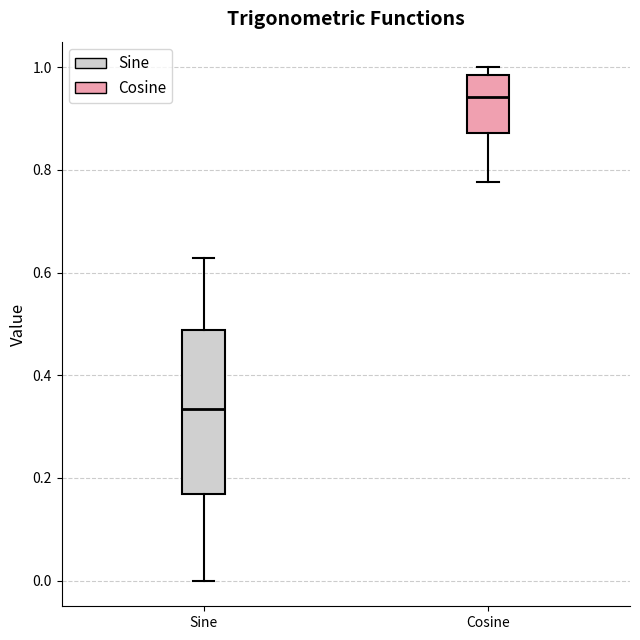

Where does the median line of the box for Sine sit on the y-axis? The values are not printed on the chart, so give them approximately, as read against the axis.

0.34